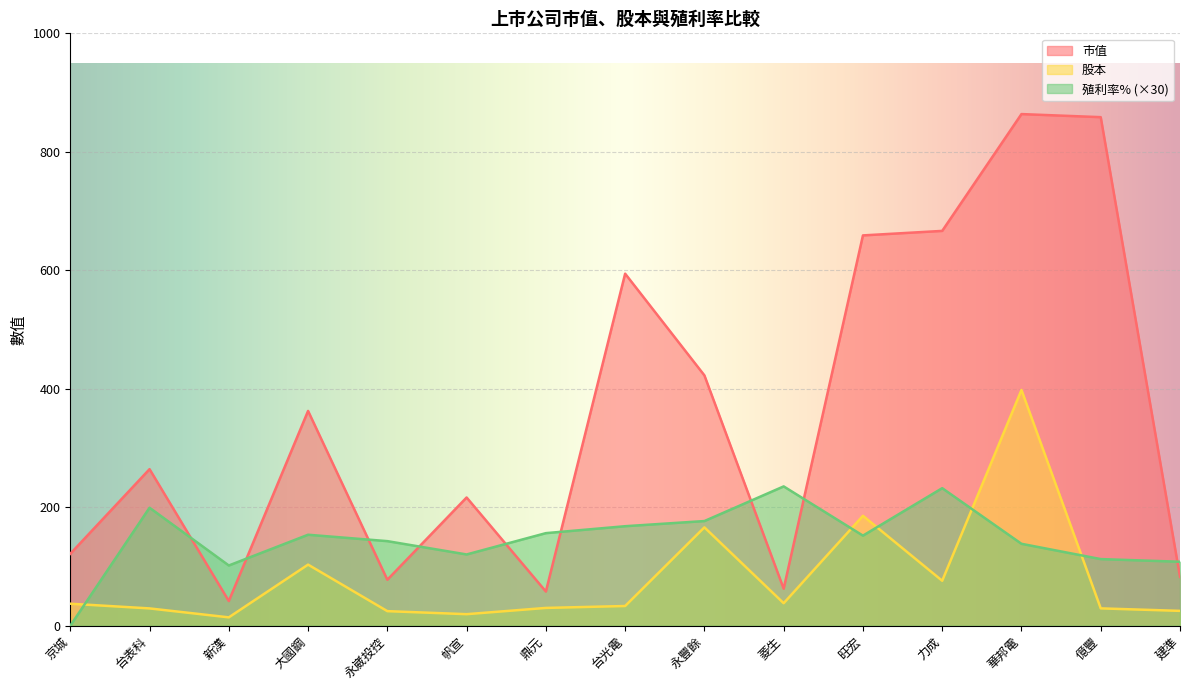

What is the difference between the 股本 values at 華邦電 and 京城?

360.8